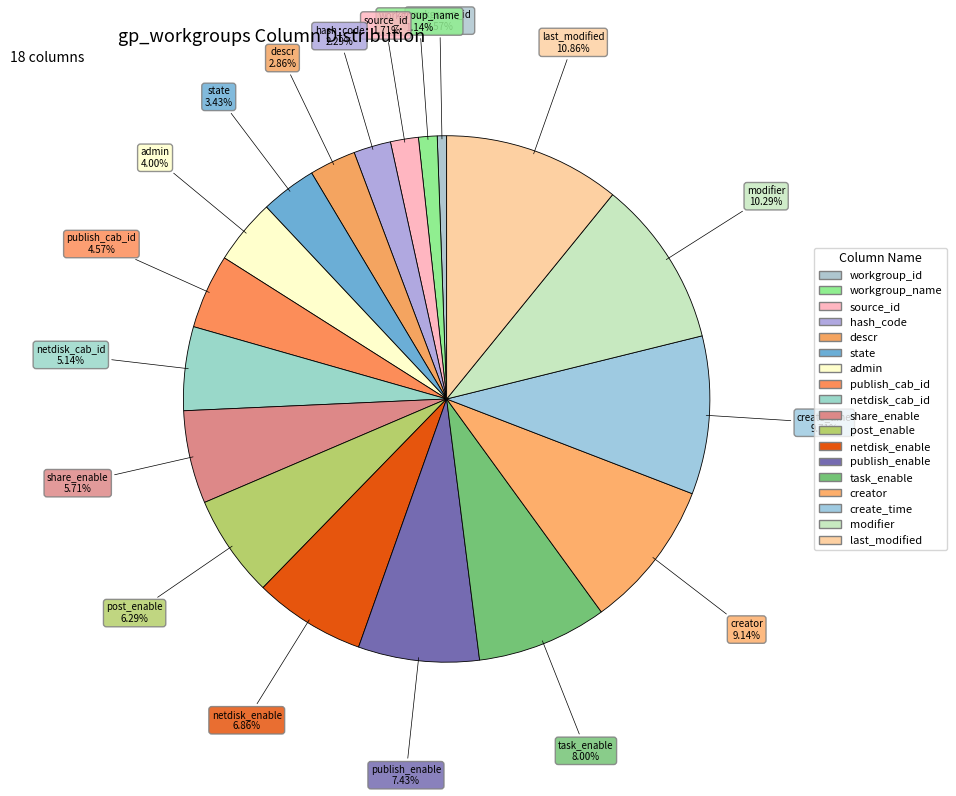

Approximately how many times larger is the value at last_modified compared to state?

3.2